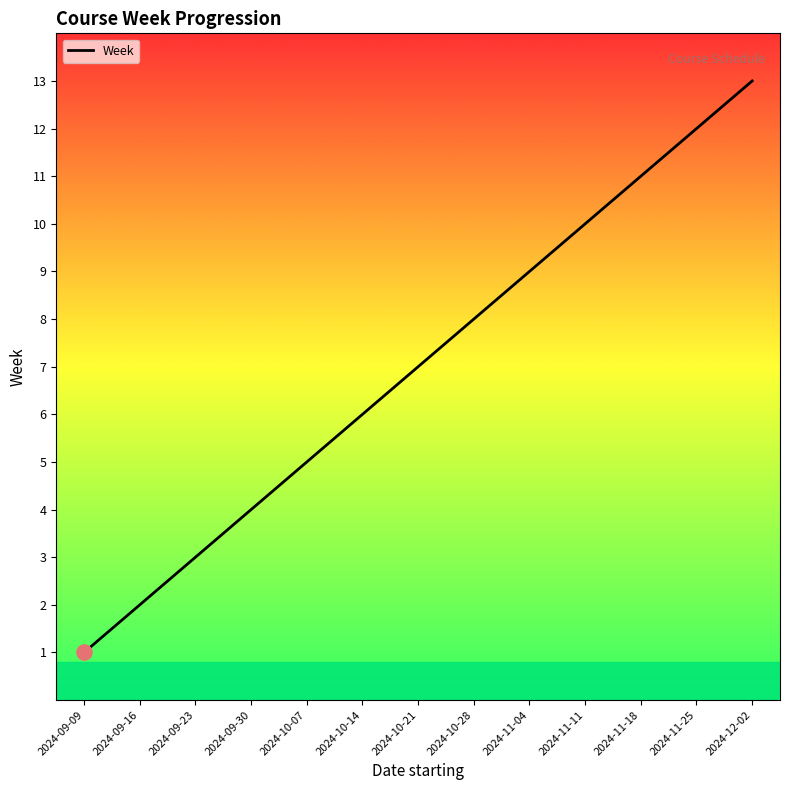

What is the change in value from 2024-10-14 to 2024-11-25?

+6